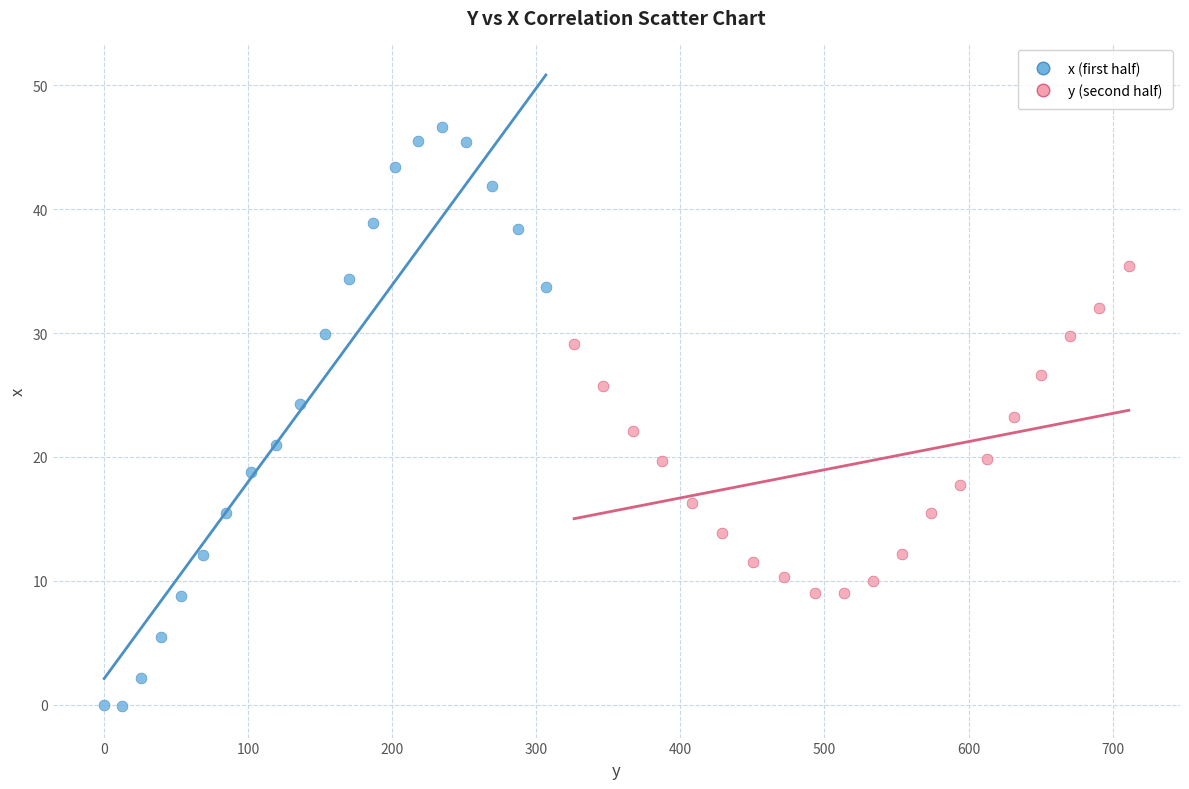

What are all the series names shown in the legend?

x (first half), y (second half)